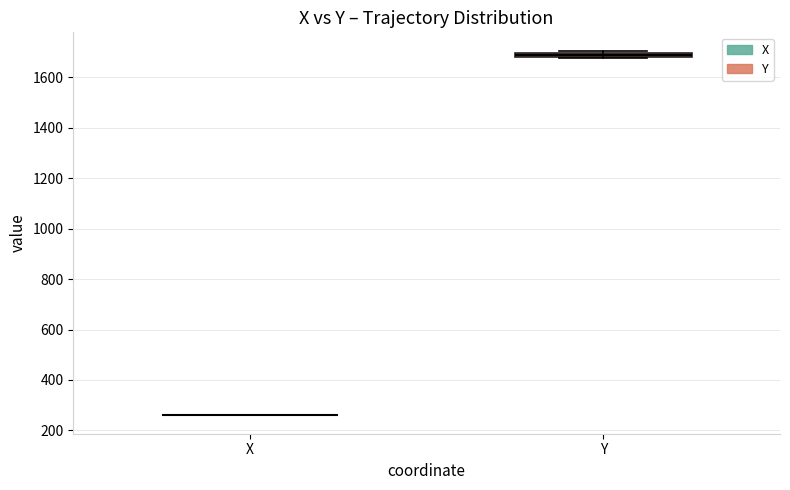

Where is the lower edge of the box for Y on the y-axis? The values are not printed on the chart, so give them approximately, as read against the axis.

1680